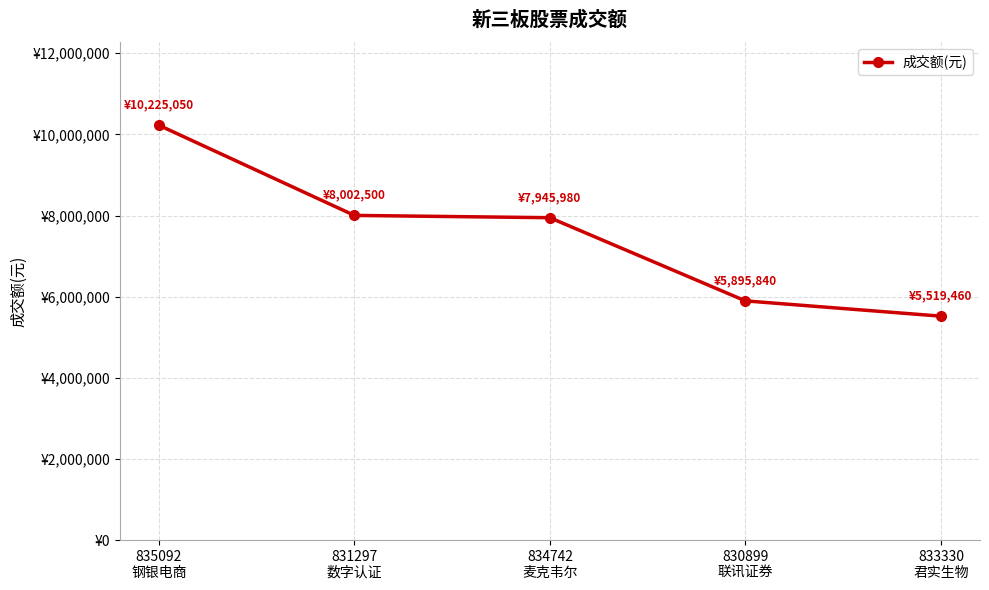

Reading left to right, transcribe all the data shown in this chart.

835092
钢银电商=10225050	831297
数字认证=8002500	834742
麦克韦尔=7945980	830899
联讯证券=5895840	833330
君实生物=5519460